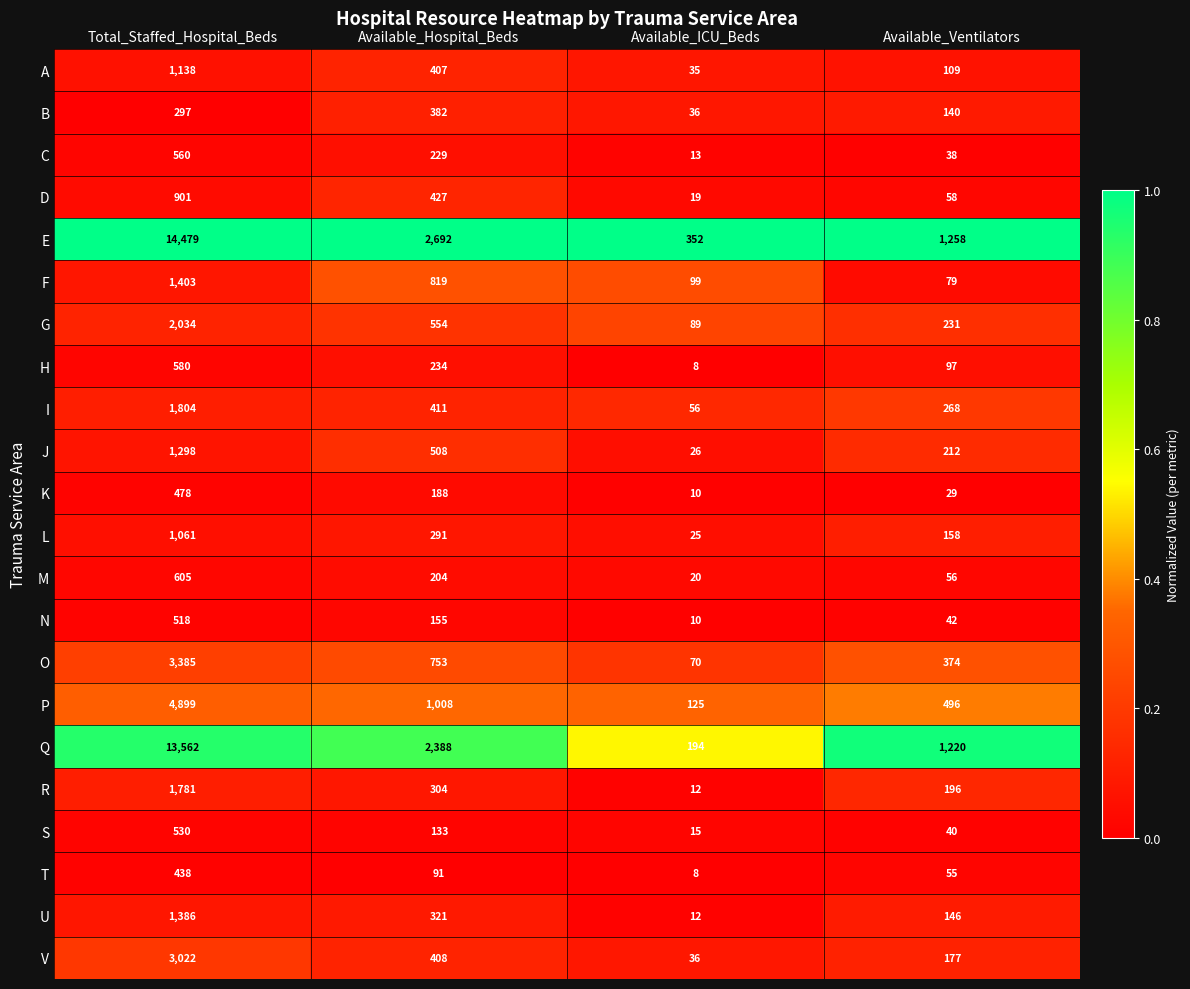

Which label corresponds to the smallest value in the chart?

Available_ICU_Beds